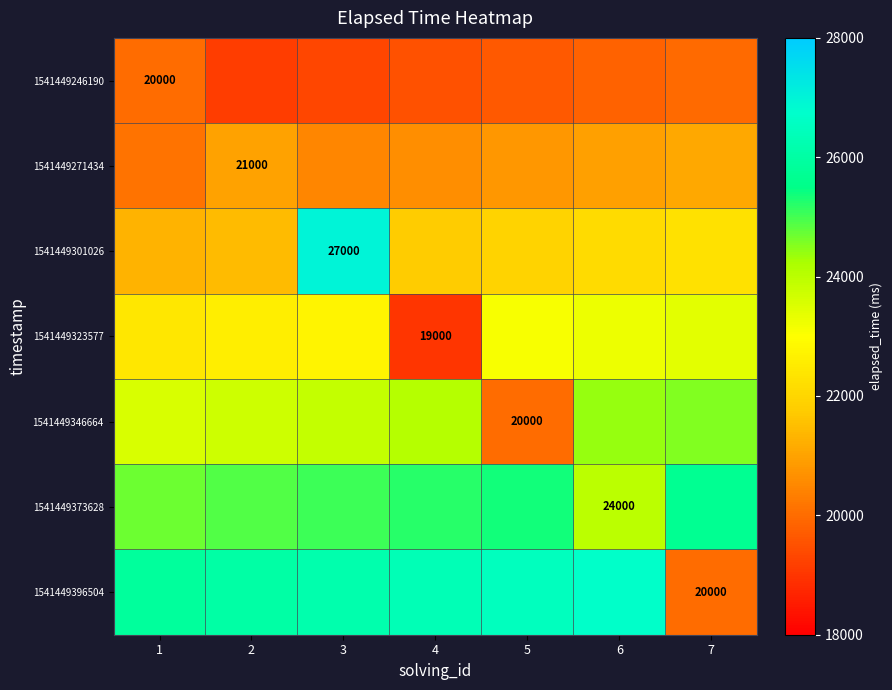

What is the sum of all 1541449373628 values?

174898.0